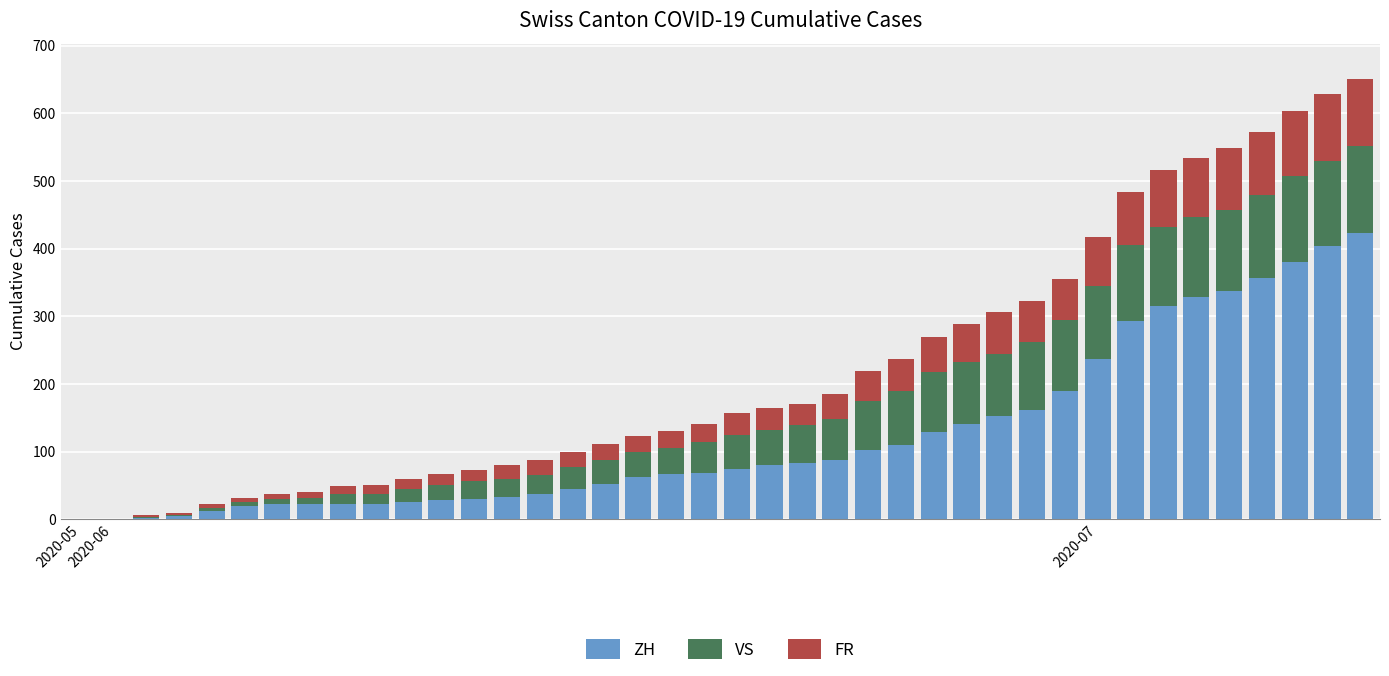

What is the highest value of the ZH series?

423